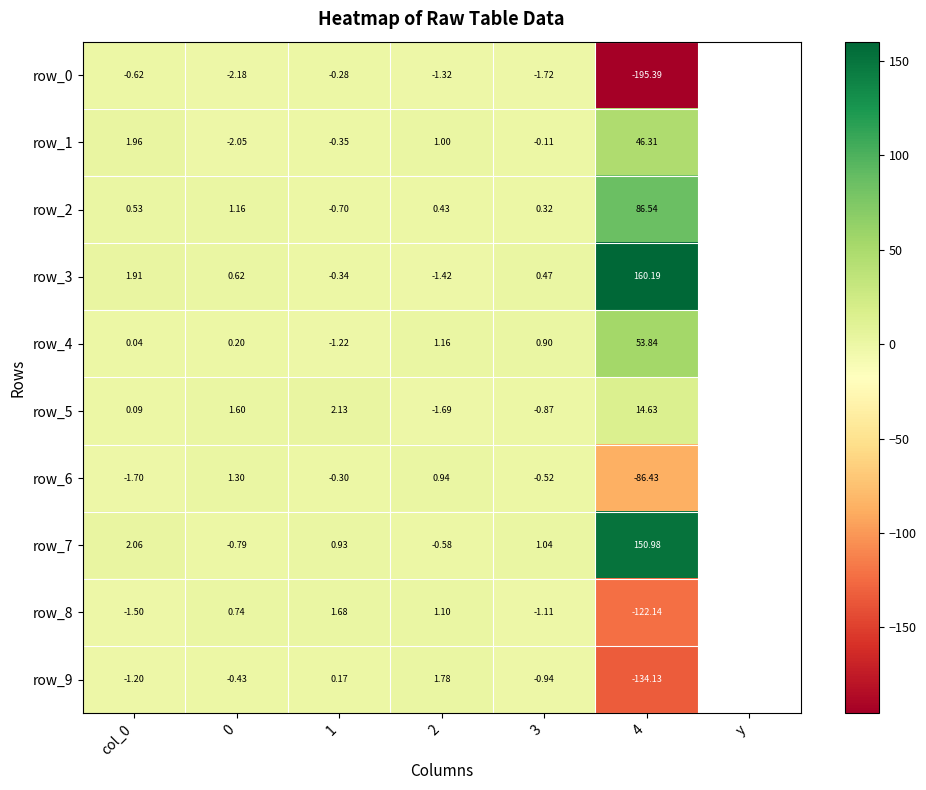

How many values in the row_6 series are below 0?

4